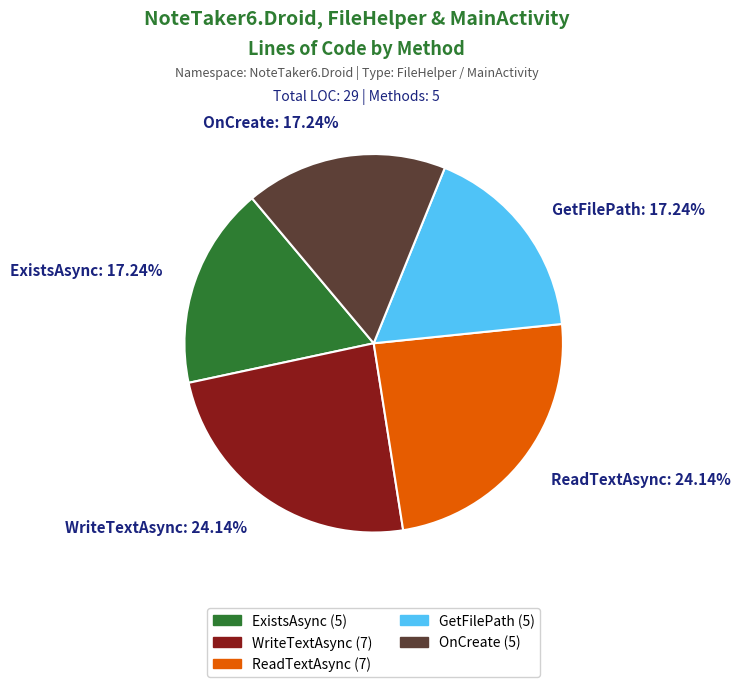

Between GetFilePath: 17.24% and WriteTextAsync: 24.14%, which is larger?

WriteTextAsync: 24.14%